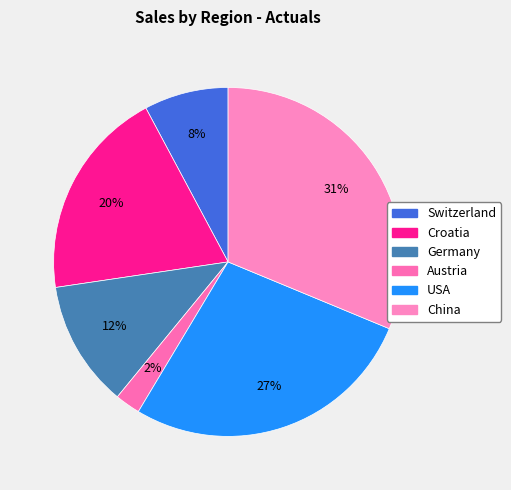

Is there a majority slice in this chart?

No